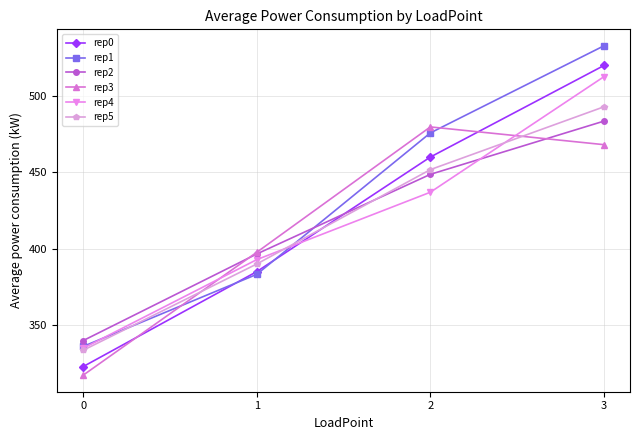

What is the difference between the second highest and minimum values in the rep5 series?

118.3